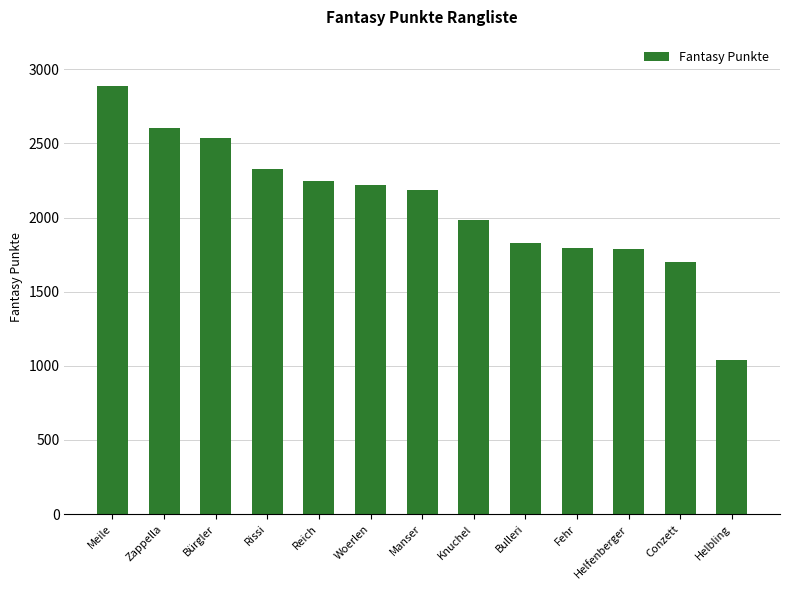

What is the average value?

2088